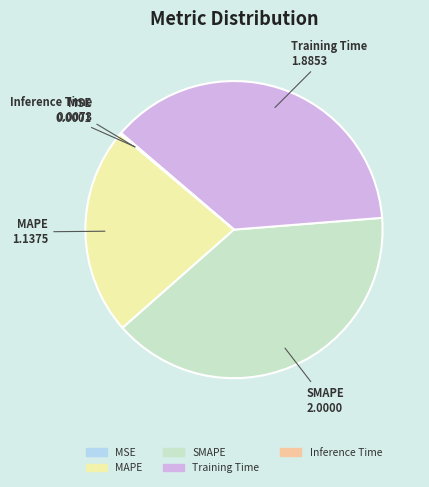

Which category has the biggest portion of the pie?

SMAPE